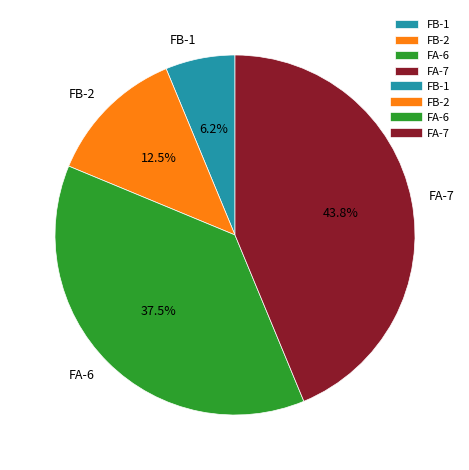

True or false: FA-7 accounts for 50% of the total.

False